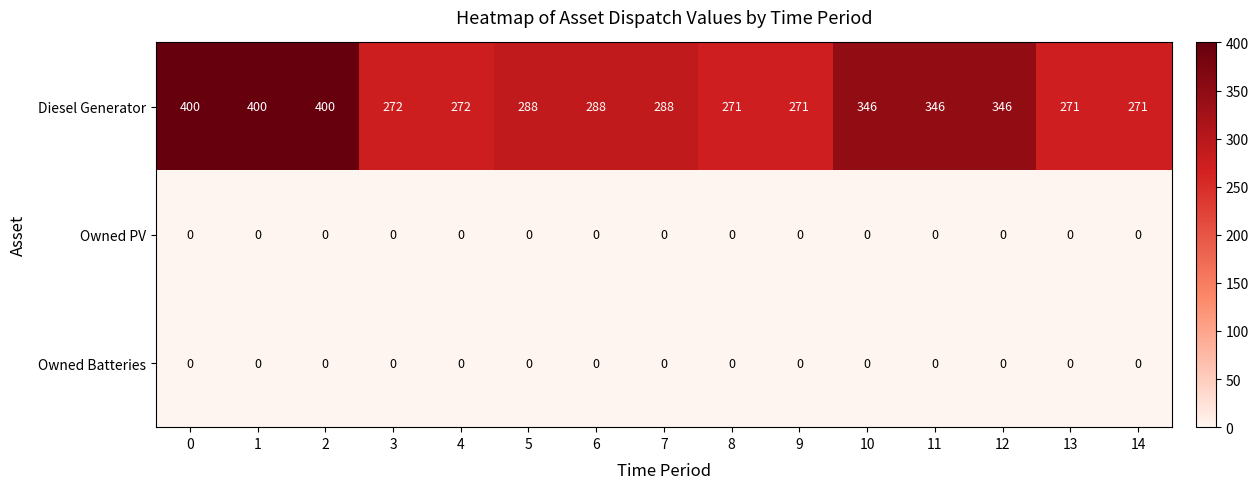

What is the greatest value displayed?

400